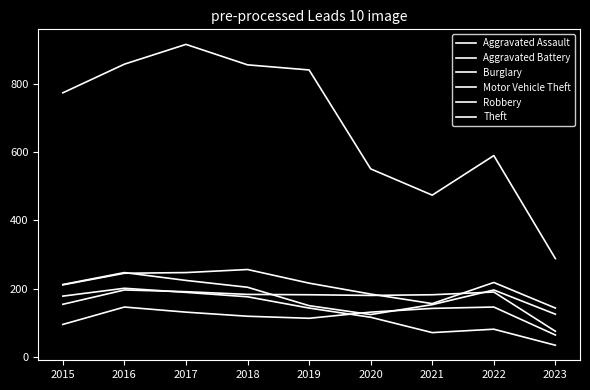

Reading left to right, extract all data points from this chart.

Aggravated Assault: 95	146	131	119	113	131	142	146	64
Aggravated Battery: 154	196	191	183	182	180	182	190	75
Burglary: 178	201	189	176	143	116	71	81	34
Motor Vehicle Theft: 211	245	247	256	216	184	156	218	143
Robbery: 212	247	224	204	150	124	153	196	125
Theft: 774	858	916	856	841	551	474	590	288